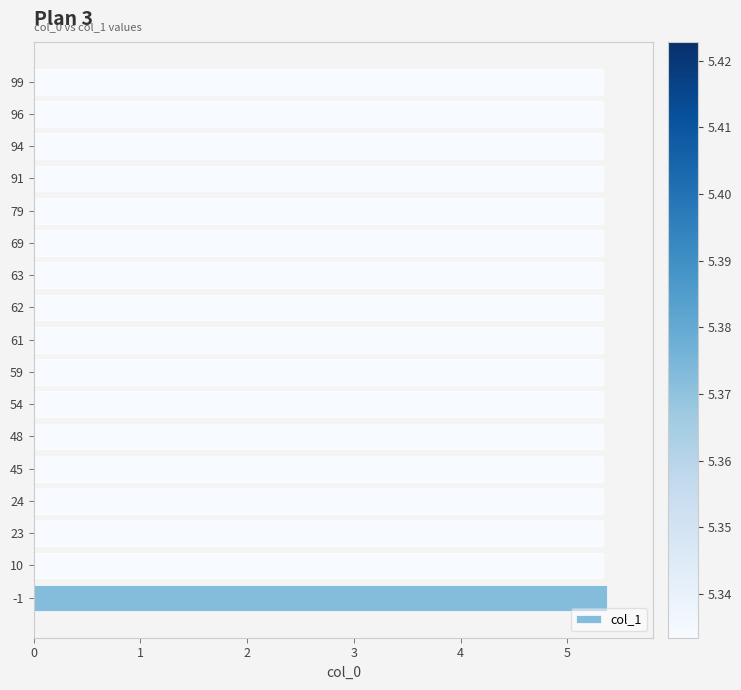

Approximately how many times larger is the value at 59 compared to 94?

1.0